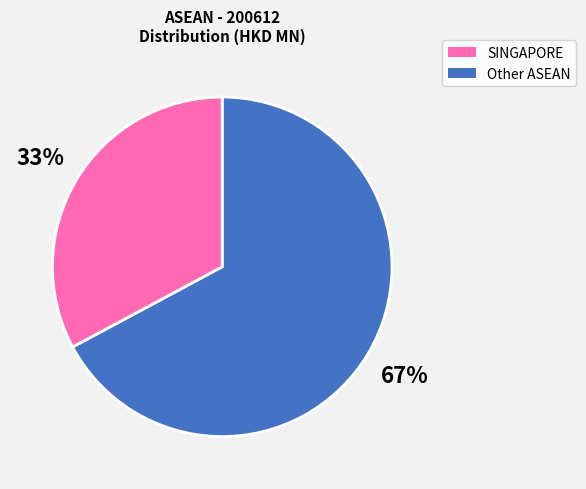

To the nearest percent, what is the average slice percentage?

50%